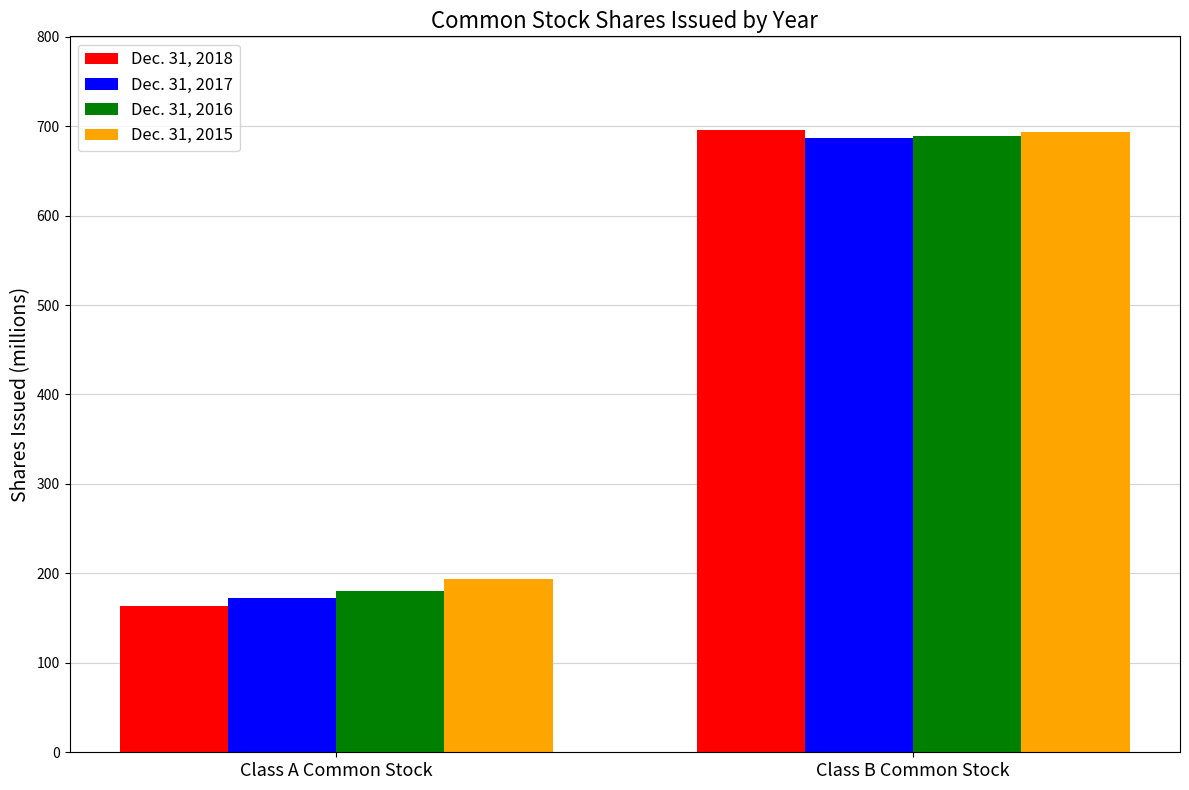

Reading left to right, extract all data points from this chart.

Dec. 31, 2018: 163	696
Dec. 31, 2017: 173	687
Dec. 31, 2016: 180	689
Dec. 31, 2015: 194	693